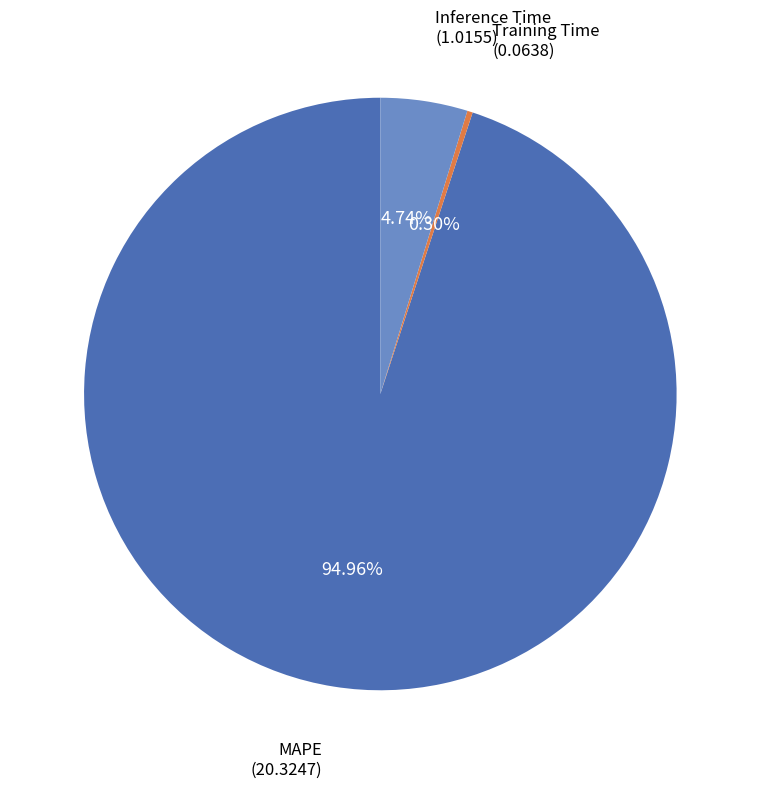

The MAPE slice represents 88% of the pie. True or false?

False